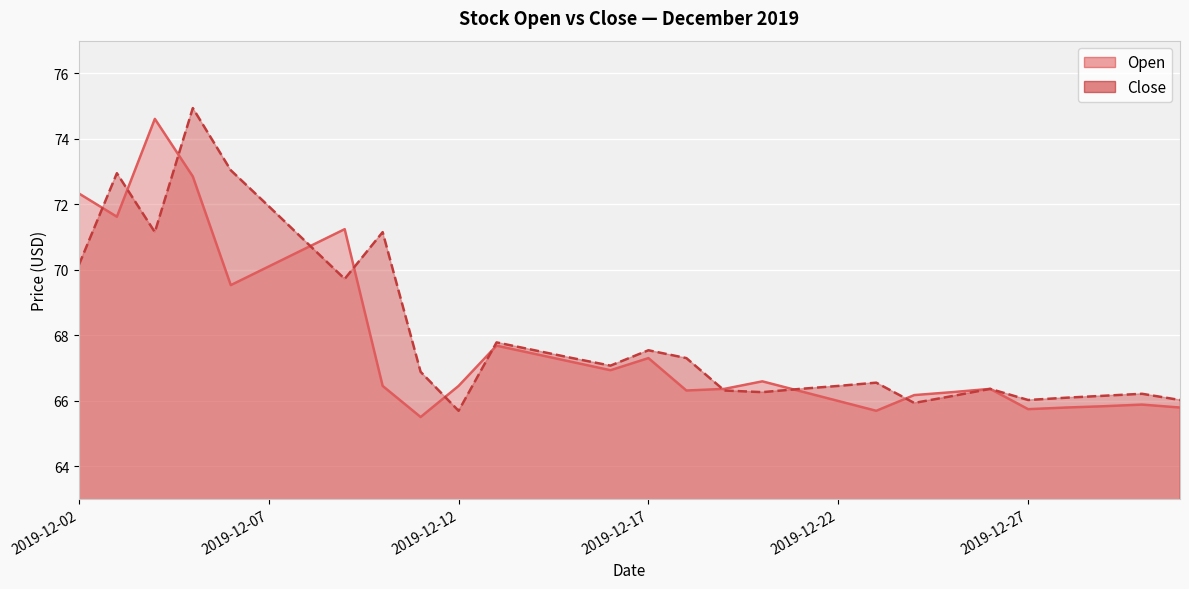

How many intersections are there between Close and Open?

10